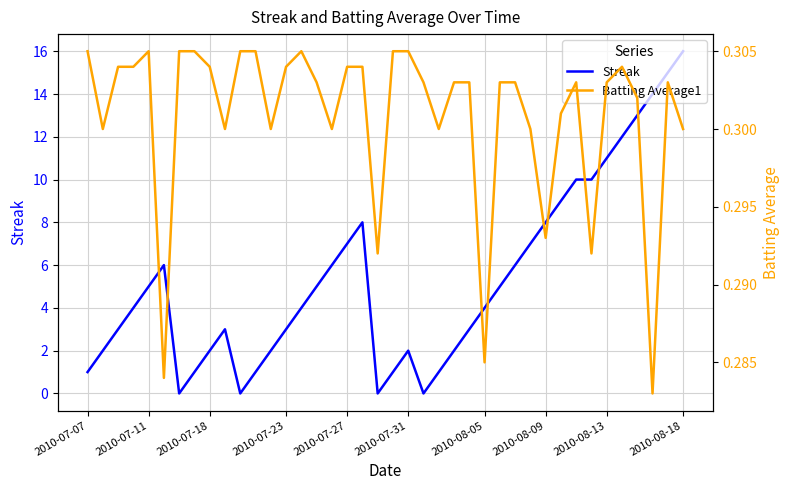

What is the value of the Streak point at the 37th from the left?

13.0